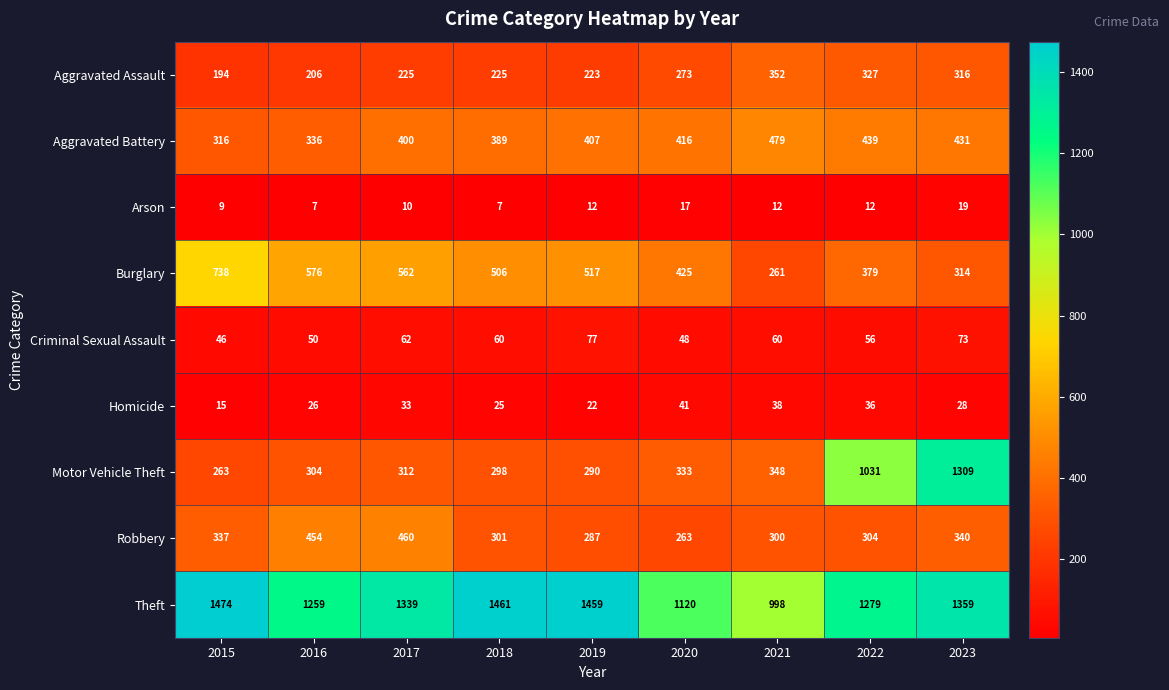

At how many categories does at least one series exceed 1450?

3